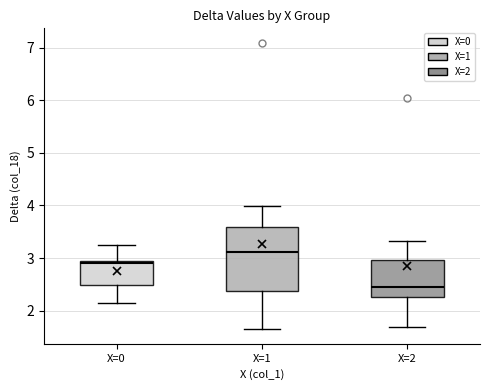

Where is the lower edge of the box for X=1 on the y-axis? The values are not printed on the chart, so give them approximately, as read against the axis.

2.4